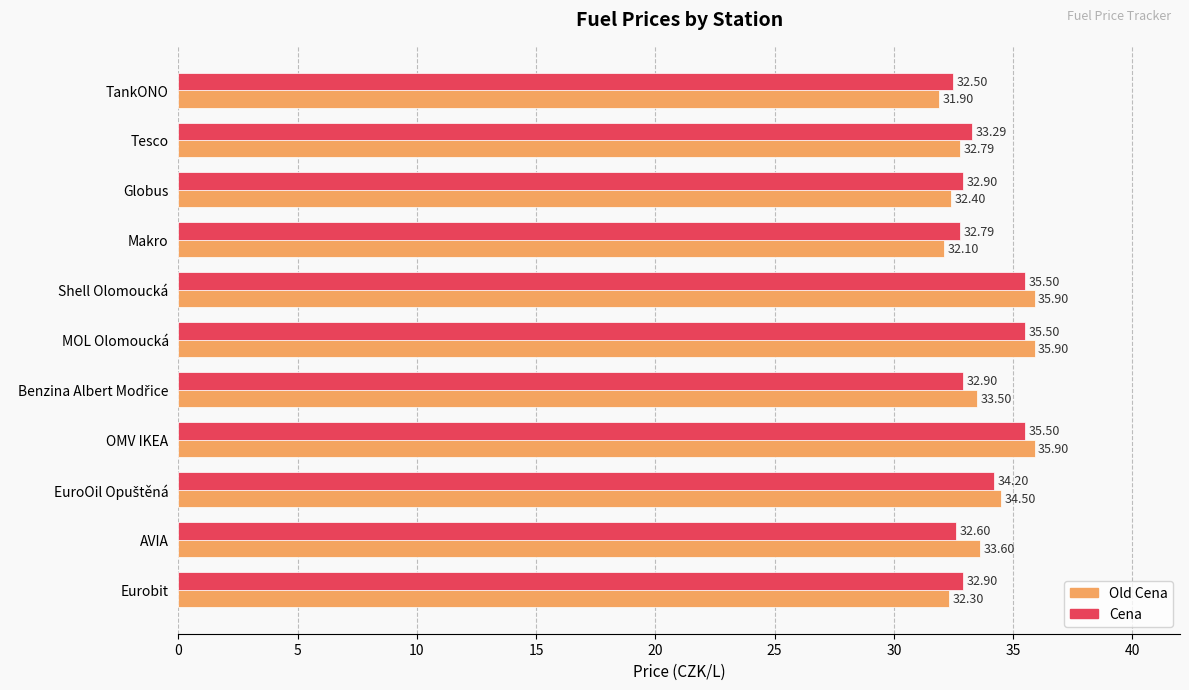

Which category has the lowest value in the Old Cena series?

TankONO